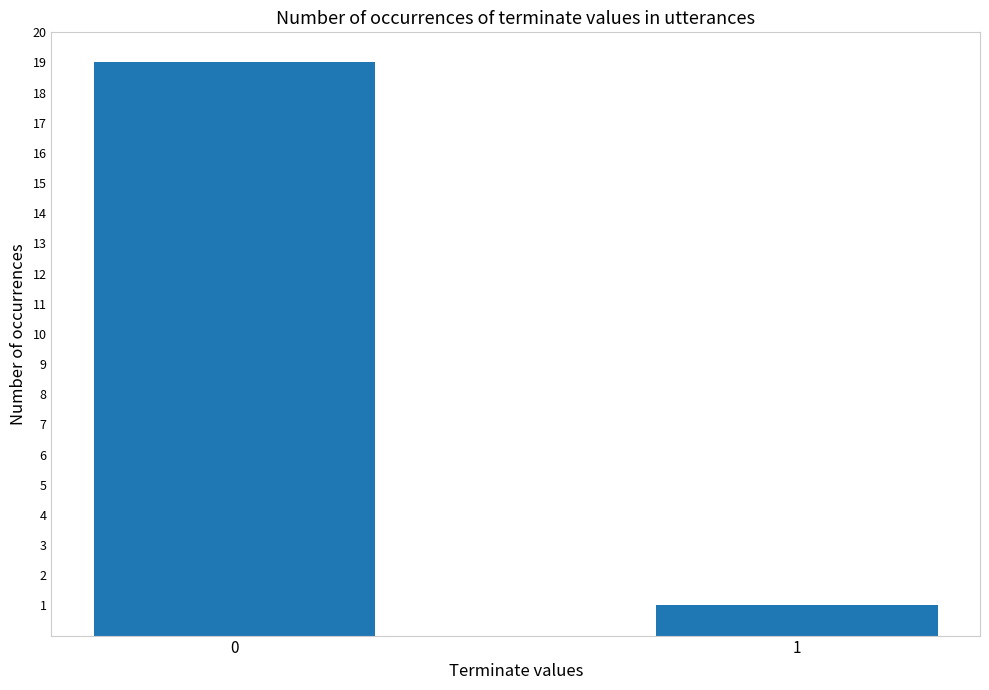

Is it true that the value at 0 is 29?

False